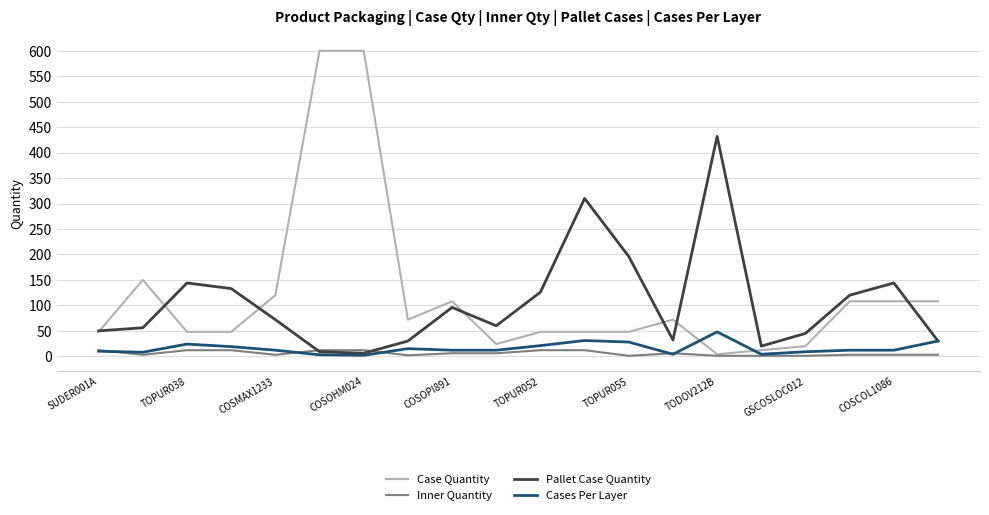

Rank the series by their maximum value, from highest to lowest.

Case Quantity, Pallet Case Quantity, Cases Per Layer, Inner Quantity